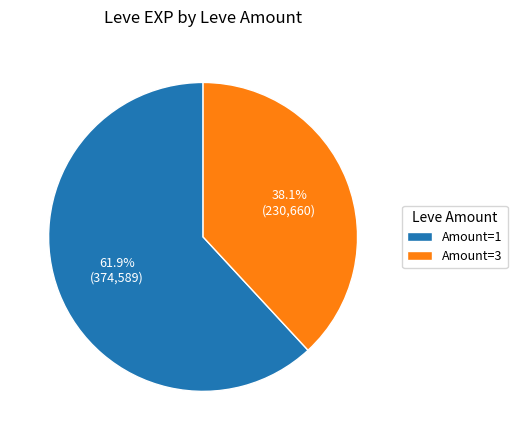

Is there a majority slice in this chart?

Yes